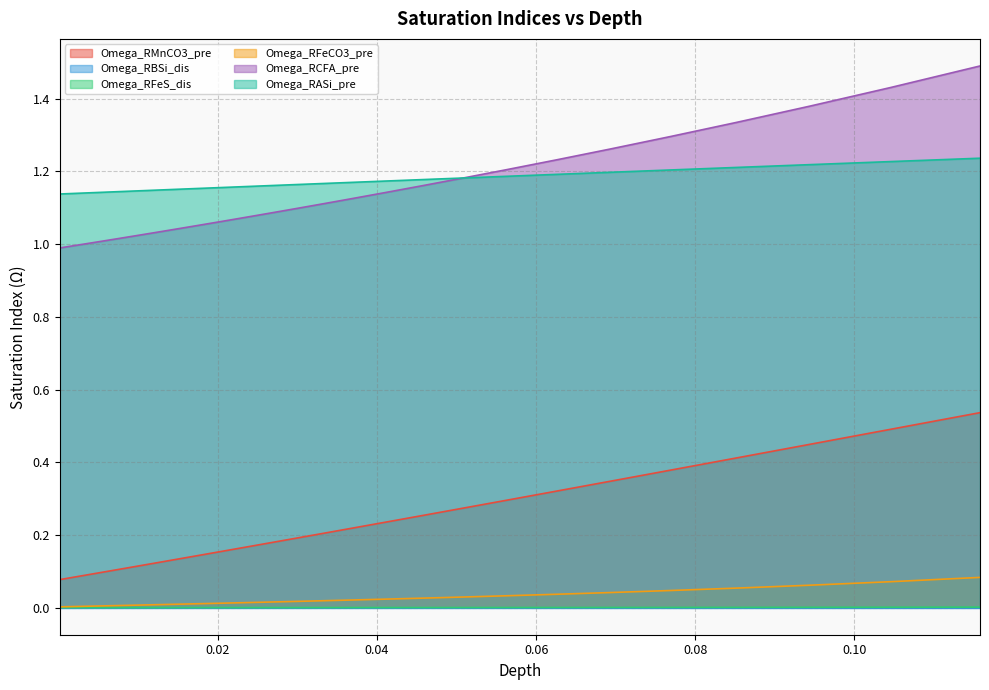

At how many categories does at least one series exceed 0?

40